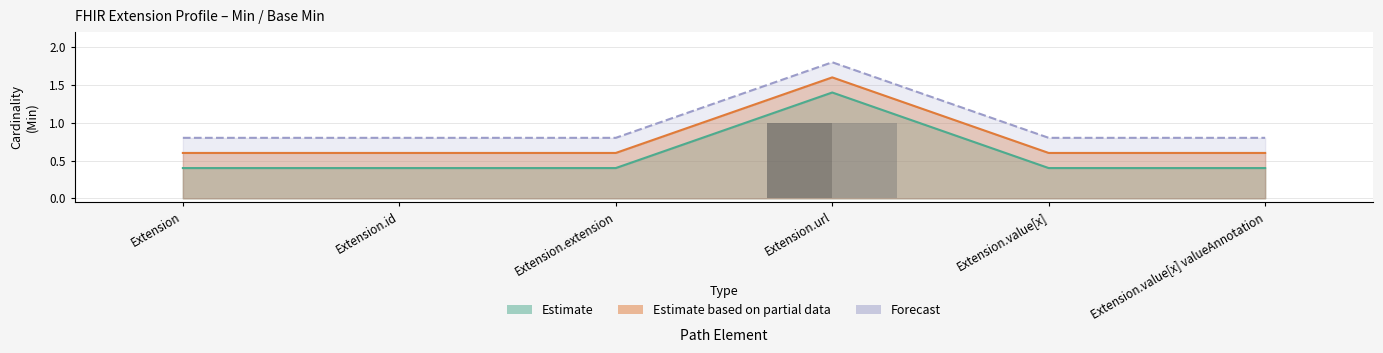

True or false: Min has a value of 0.4 at Extension.

True